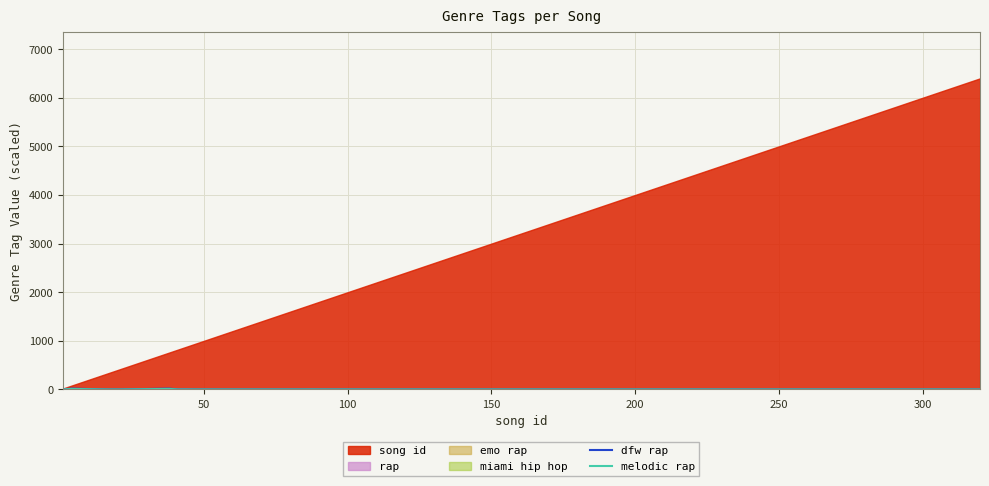

Where is the first local maximum for melodic rap?

50